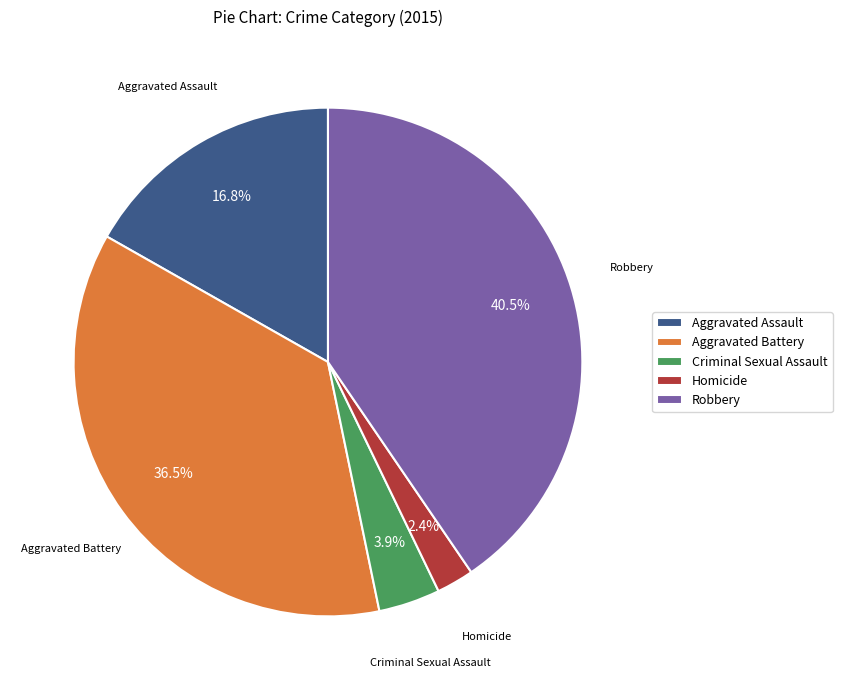

What is the ratio of the value at Aggravated Assault to the value at Criminal Sexual Assault?

4.3